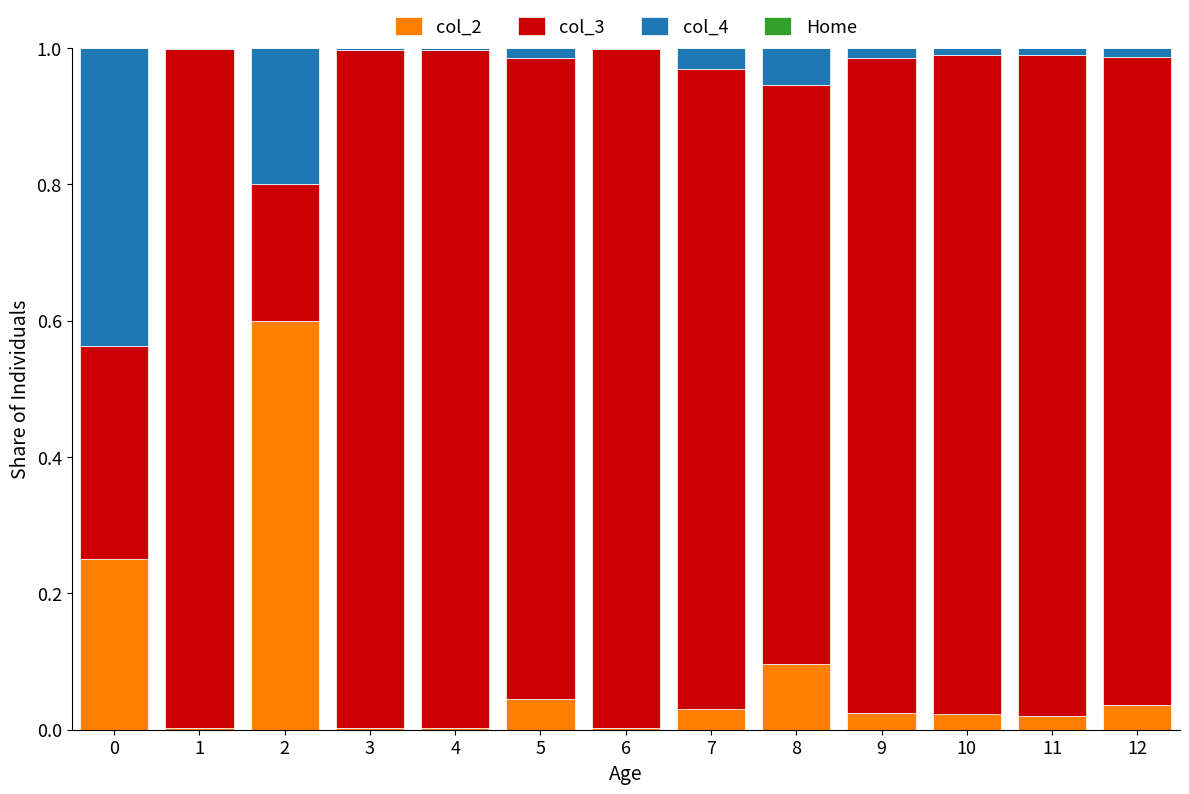

Is it true that col_2 equals 0.1 at 12?

False